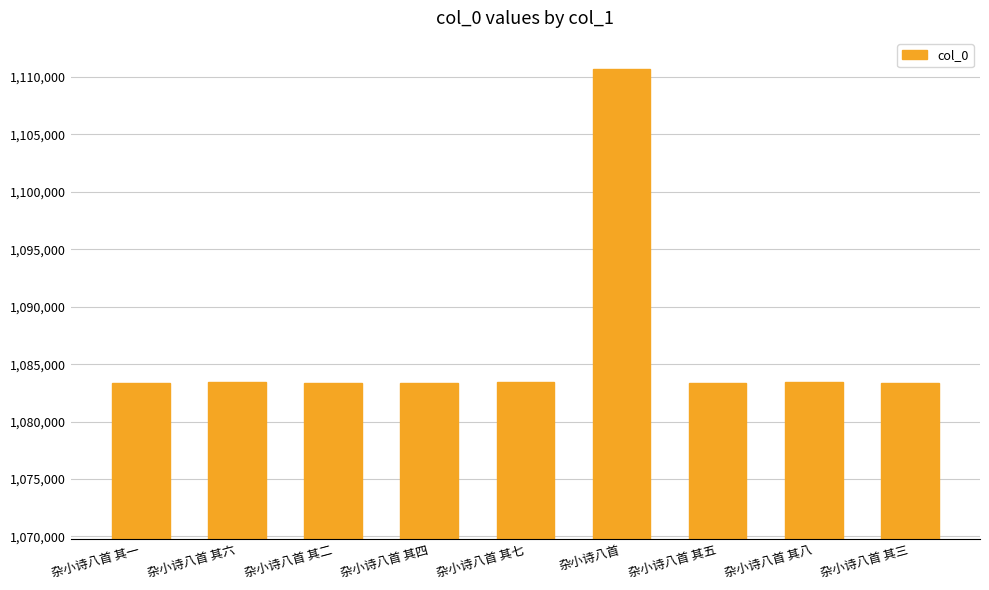

Count the number of categories in the chart.

9